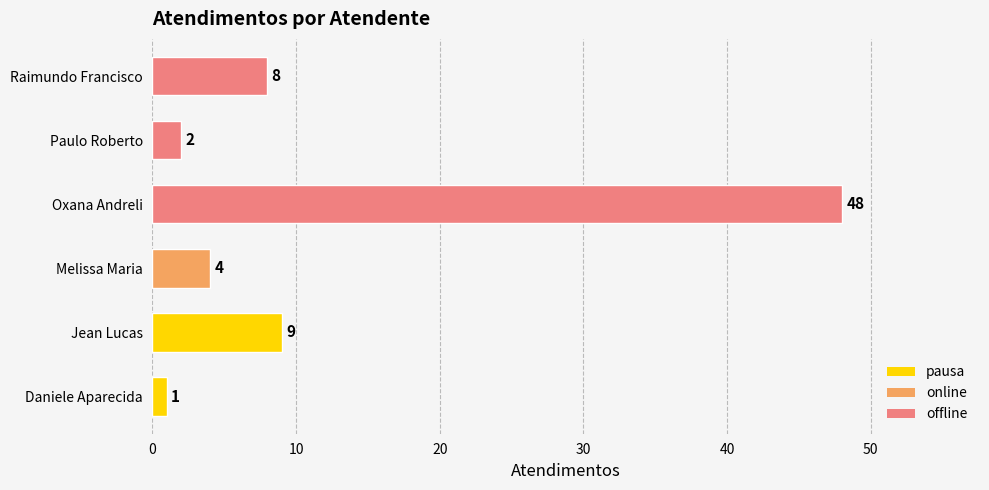

Which category has the highest value across all series?

Oxana Andreli